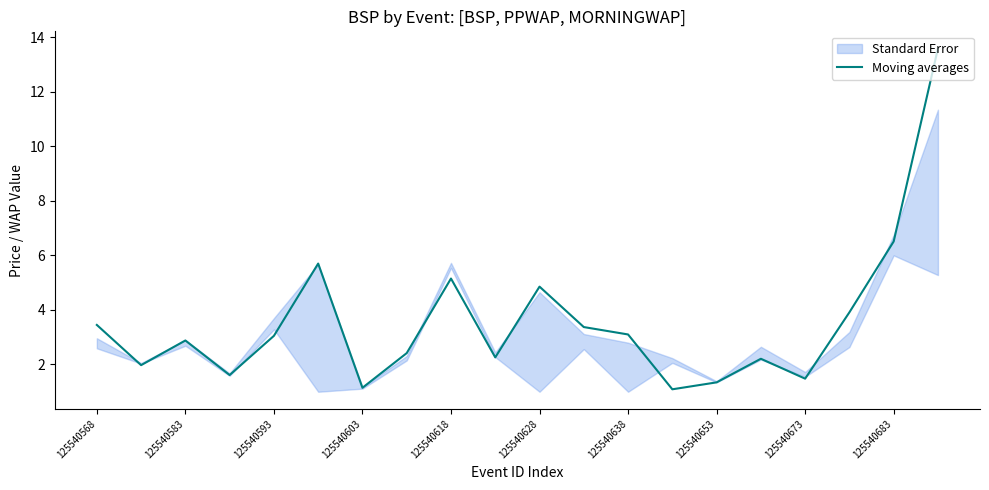

Reading left to right, list all the values displayed in this chart.

3.4	2.0	2.9	1.6	3.0	5.7	1.1	2.4	5.2	2.3	4.9	3.4	3.1	1.1	1.3	2.2	1.5	3.9	6.5	13.6